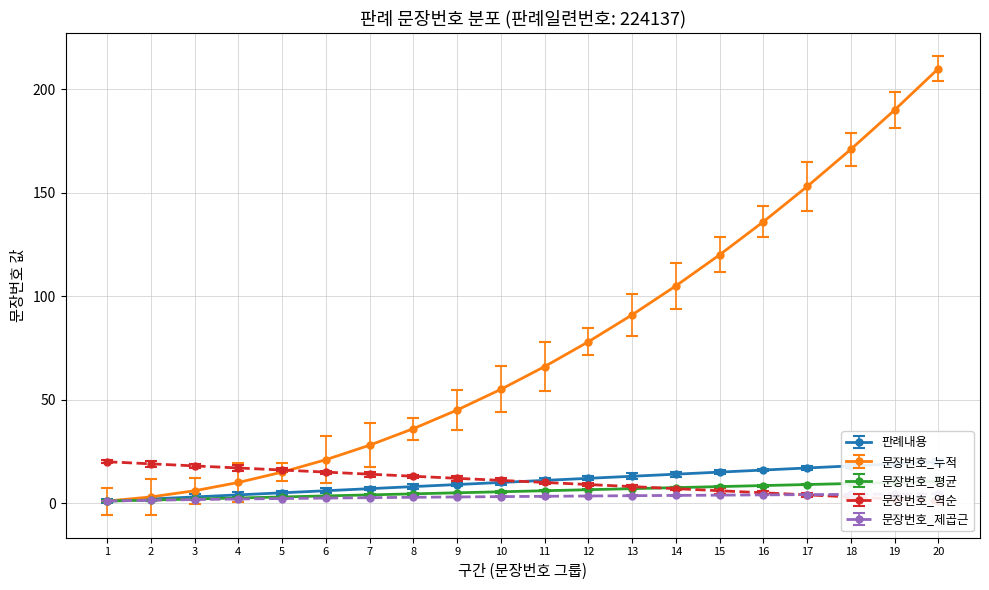

At which label does 문장번호_역순 reach its peak?

1